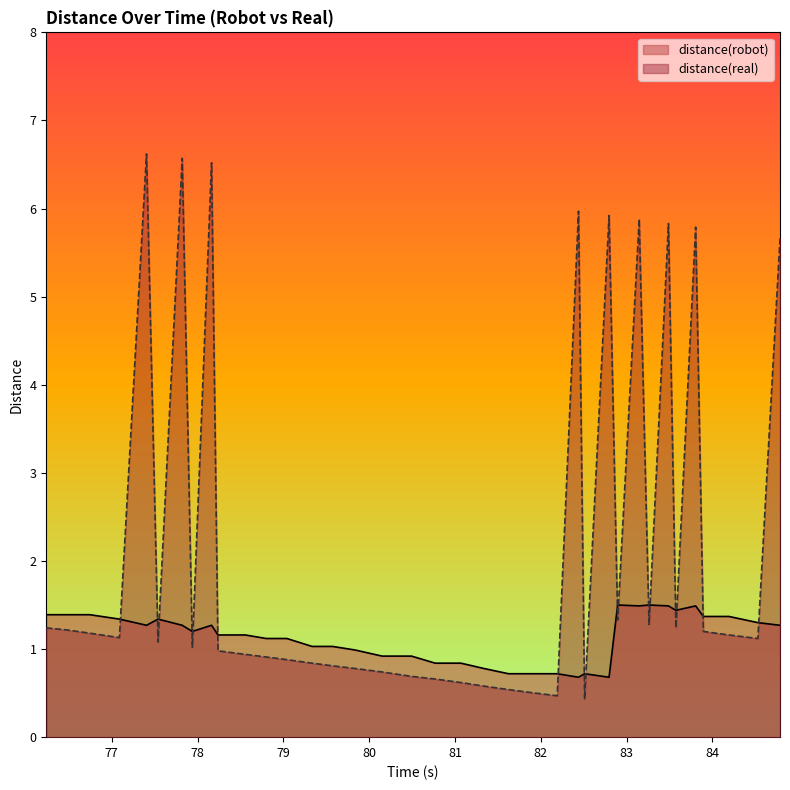

What is the total value across all series at 78.163?

7.8